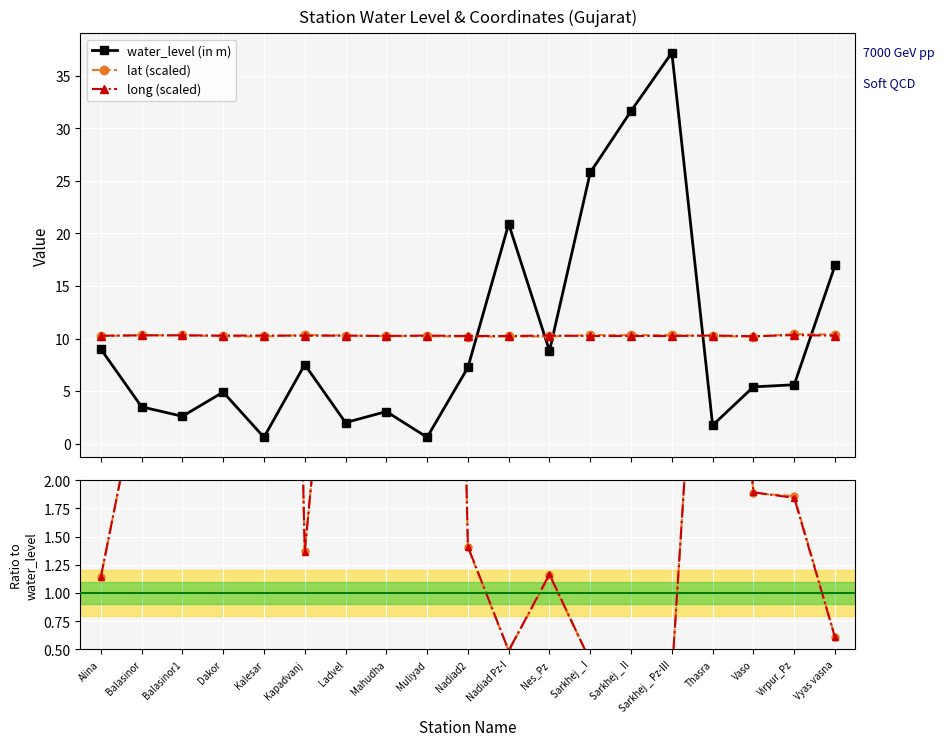

How many interior local peaks does the water_level (in m) series have?

5